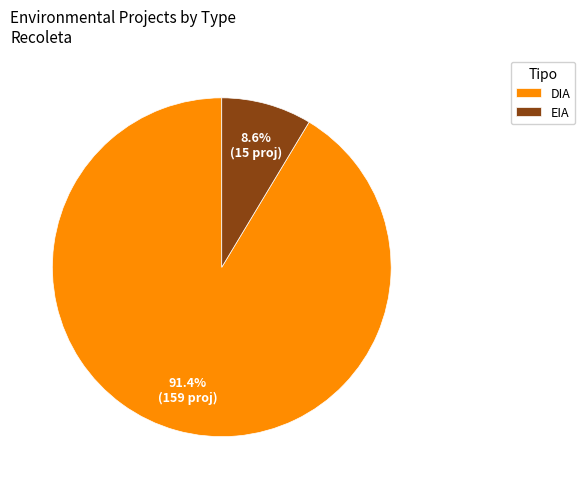

To the nearest percent, what portion does DIA represent?

91%